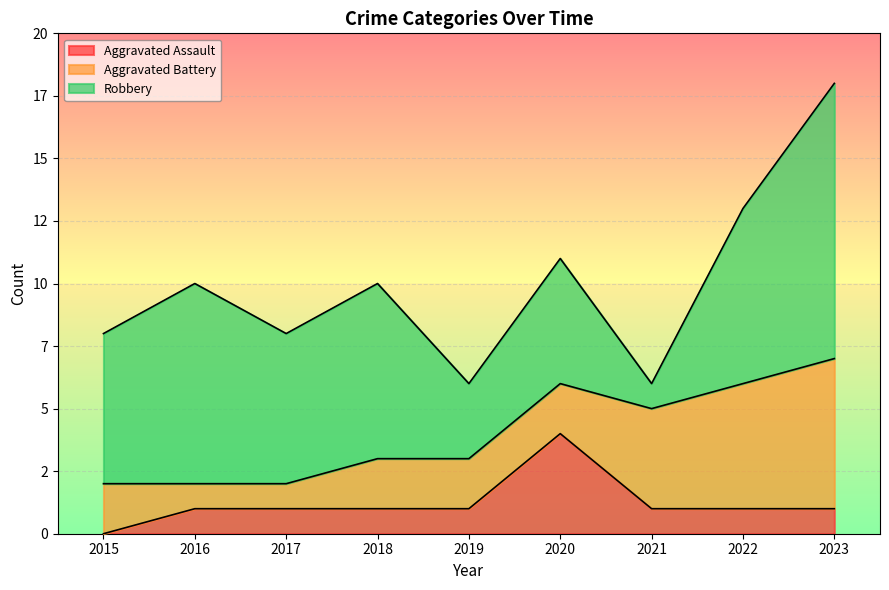

After their last crossing, which series has the higher values: Robbery or Aggravated Battery?

Robbery